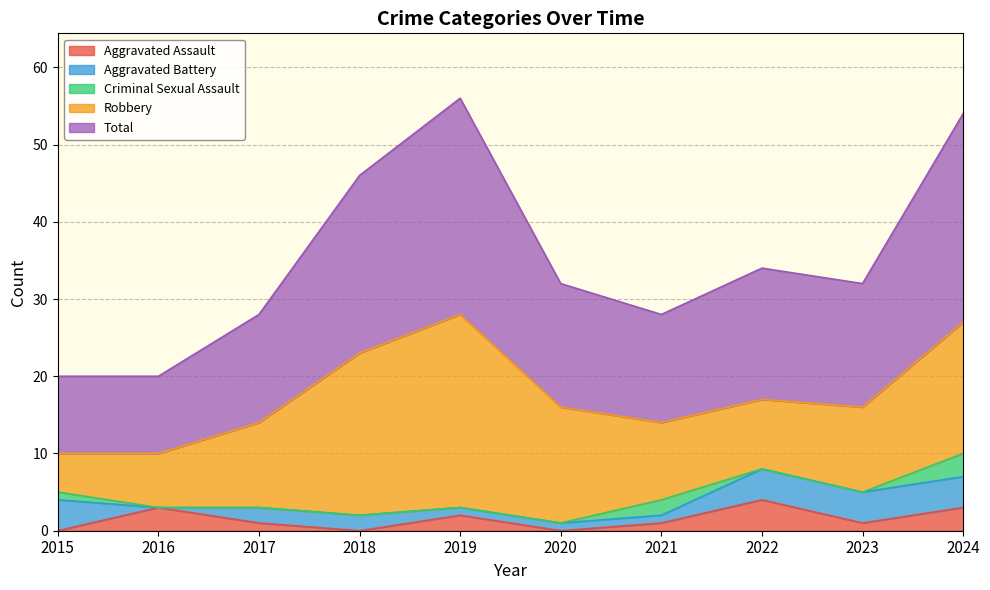

What are all the series names shown in the legend?

Aggravated Assault, Aggravated Battery, Criminal Sexual Assault, Robbery, Total